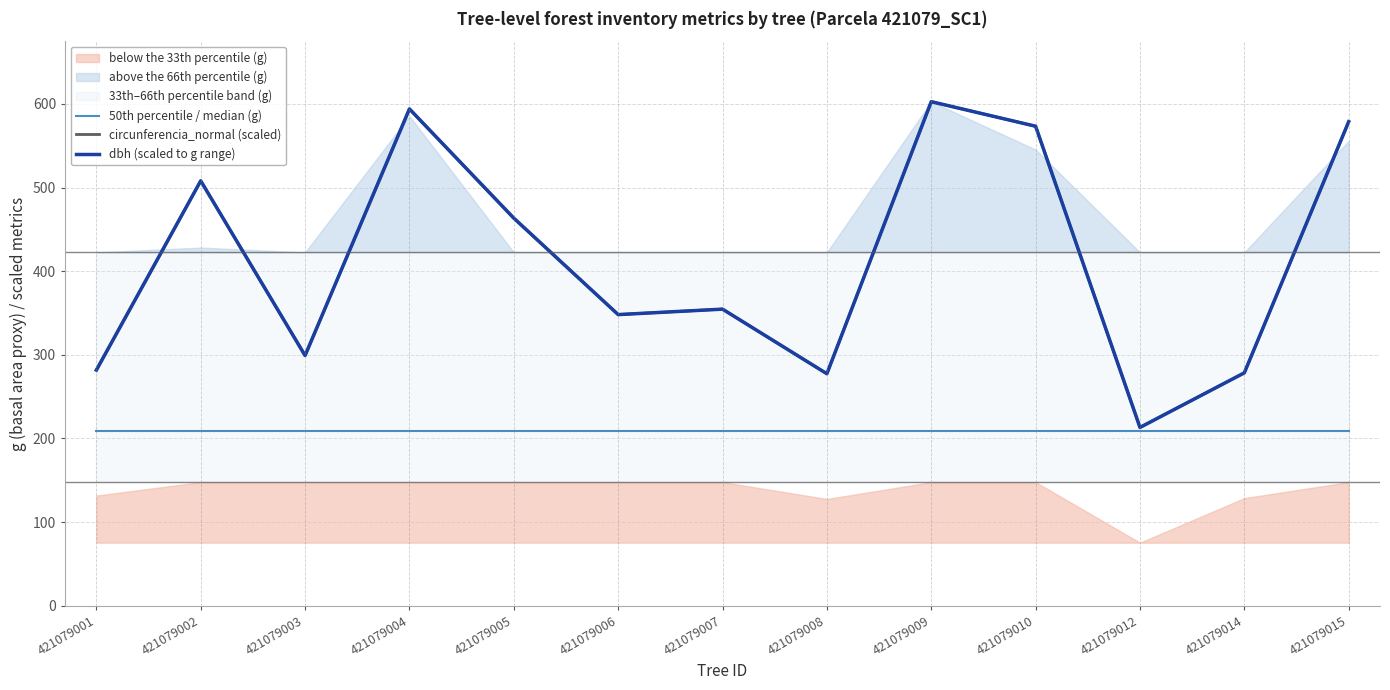

Reading right to left, extract all data points from this chart.

50th percentile / median (g): 421079015=208.7	421079014=208.7	421079012=208.7	421079010=208.7	421079009=208.7	421079008=208.7	421079007=208.7	421079006=208.7	421079005=208.7	421079004=208.7	421079003=208.7	421079002=208.7	421079001=208.7
circunferencia_normal (scaled): 421079015=578.7	421079014=278.5	421079012=213.2	421079010=573.3	421079009=602.6	421079008=277.4	421079007=354.6	421079006=348.1	421079005=463.4	421079004=594.0	421079003=299.2	421079002=508.0	421079001=281.7
dbh (scaled to g range): 421079015=578.7	421079014=278.5	421079012=213.2	421079010=573.3	421079009=602.6	421079008=277.4	421079007=354.6	421079006=348.1	421079005=463.4	421079004=593.9	421079003=299.1	421079002=508.0	421079001=281.7